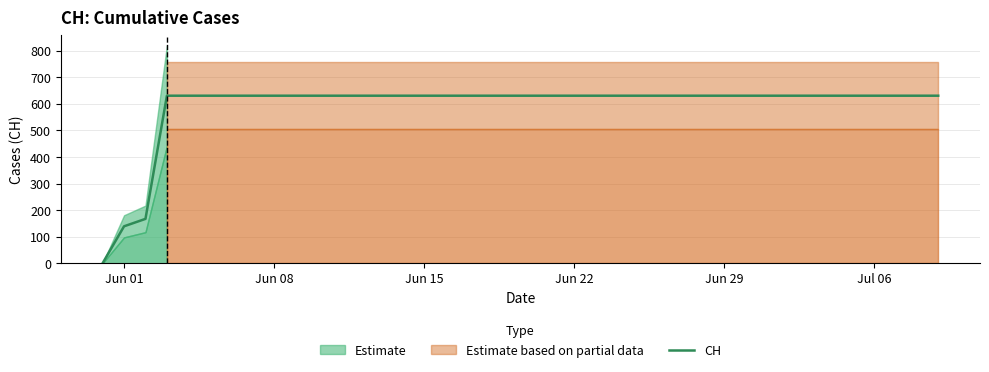

What is the maximum value for CH?

631